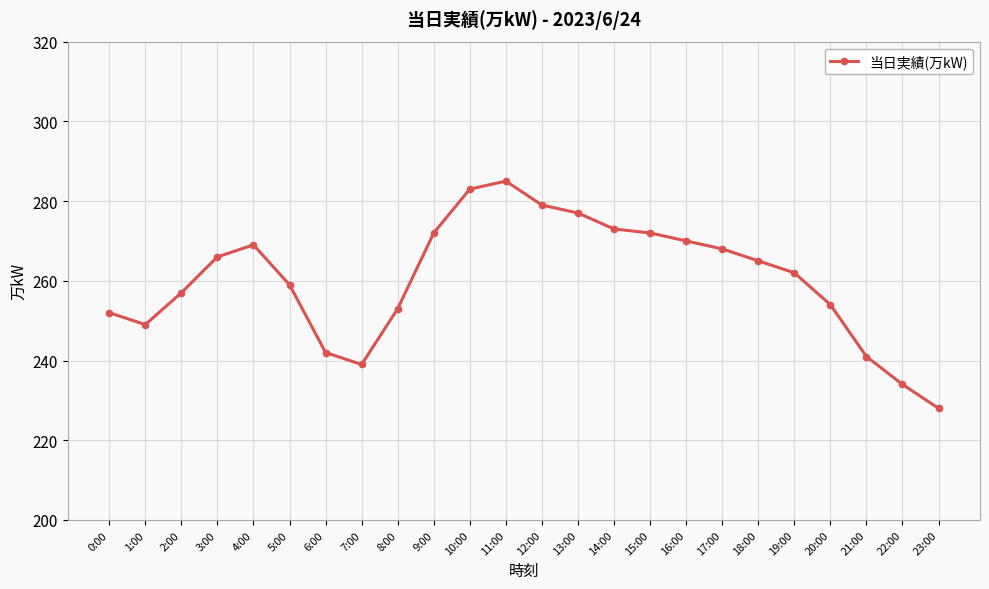

Where does the data first go above 265?

3:00